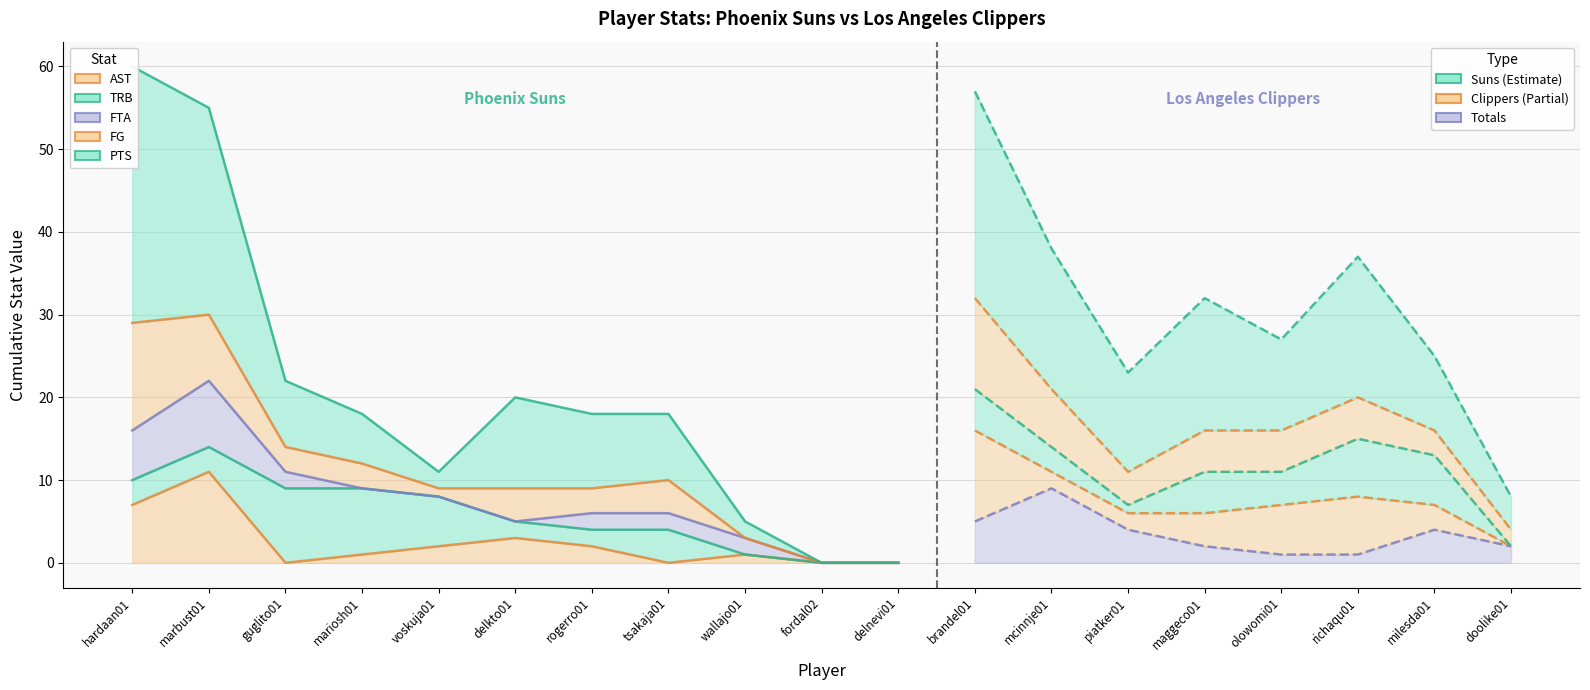

How many lines are shown in the chart?

5